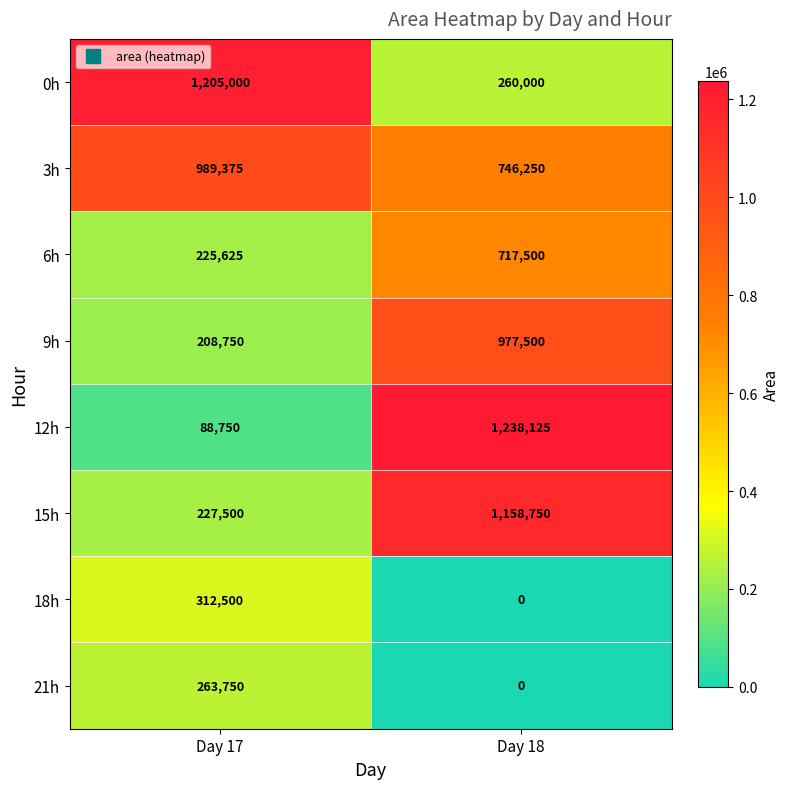

At which category is the sum across all series the highest?

Day 18